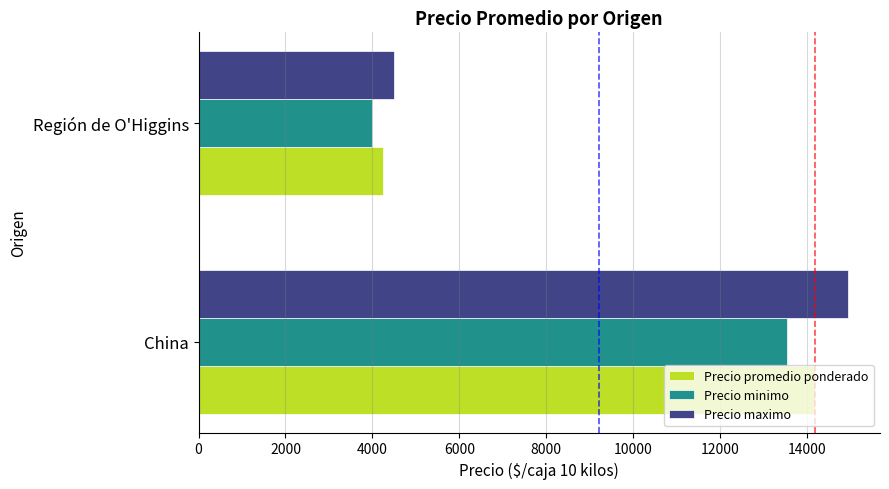

What is the difference between the maximum and minimum values in the Precio minimo series?

9534